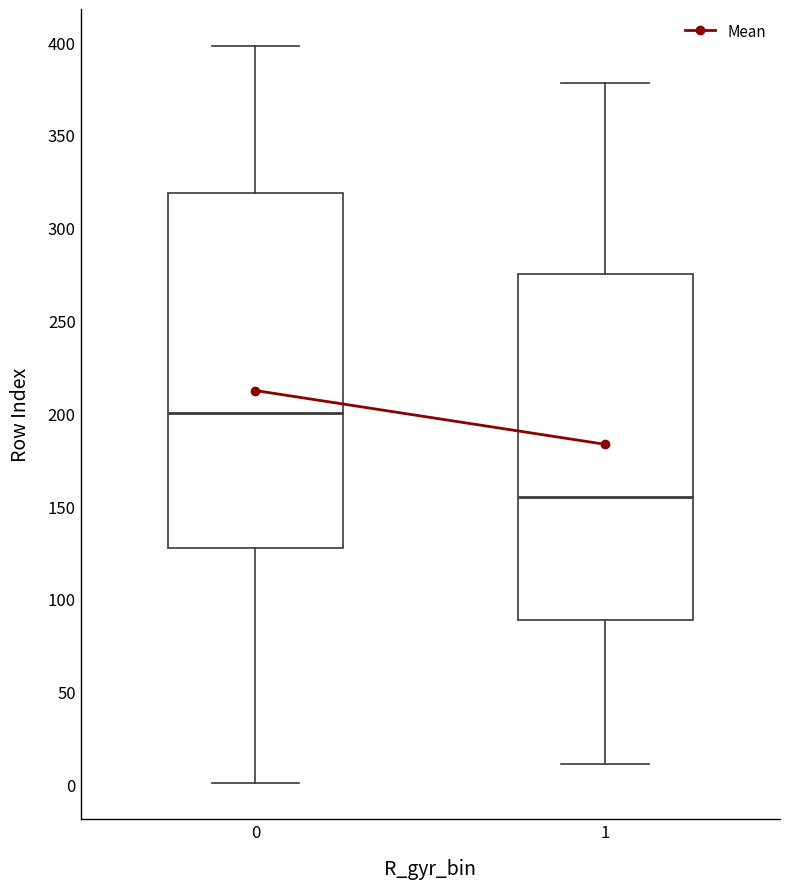

Where is the upper edge of the box at x = 1 on the y-axis? The values are not printed on the chart, so give them approximately, as read against the axis.

275